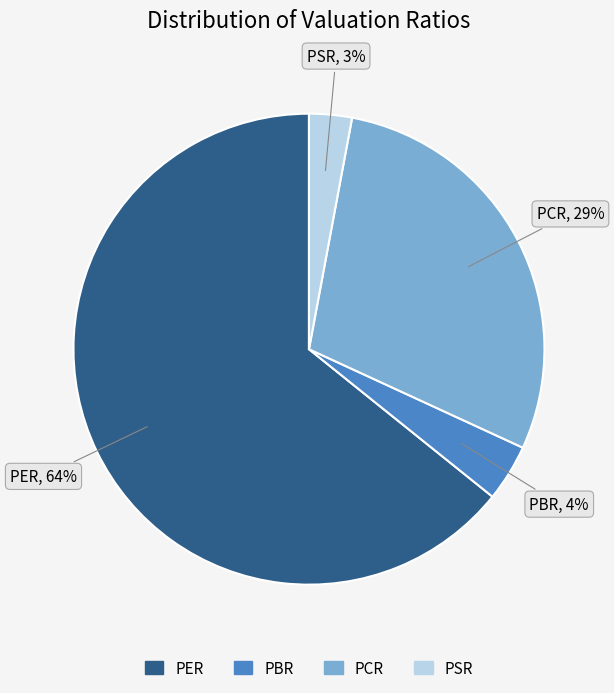

How many segments does this pie chart have?

4